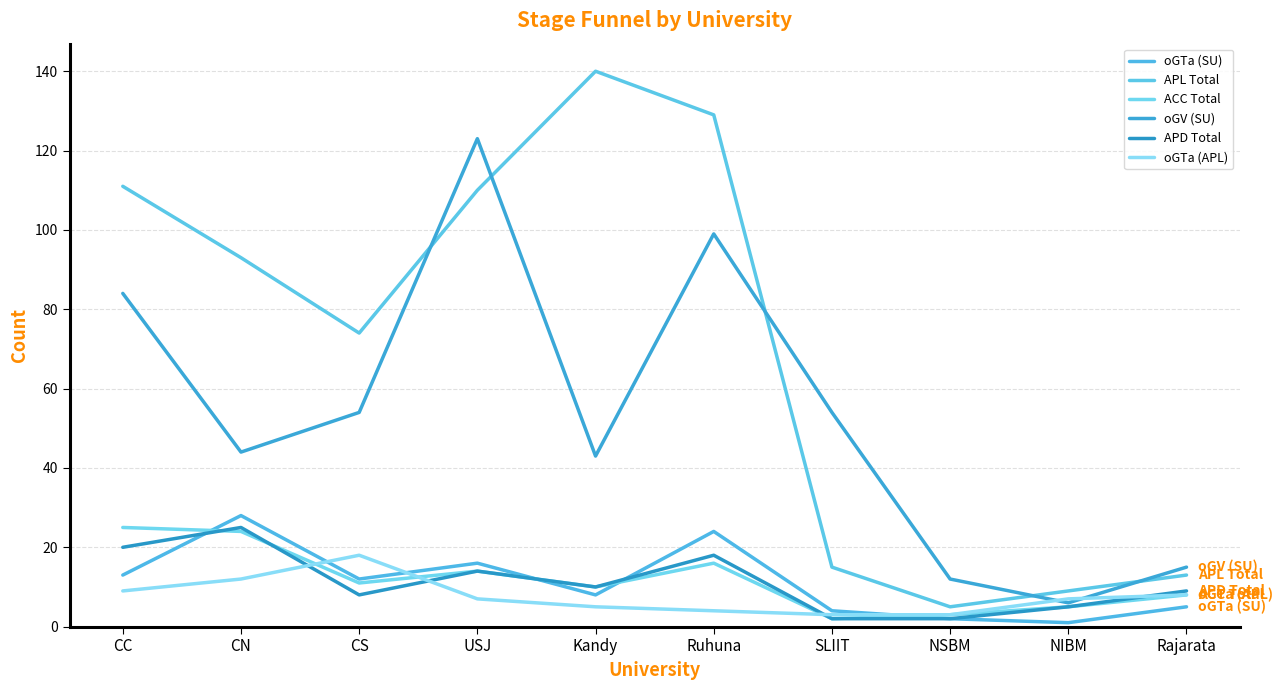

Is it true that APL Total equals 5 at NSBM?

True